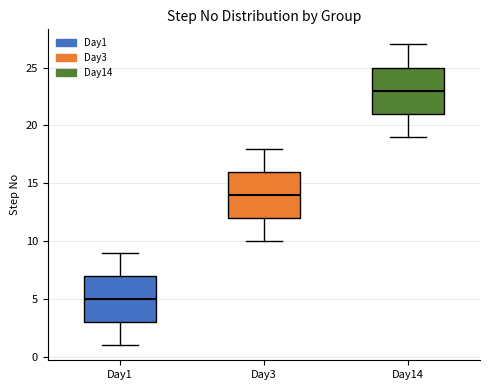

Reading left to right, transcribe this box plot: for each box, give where its median line is, the range the box spans, and where its two whiskers end, as read against the y-axis. The values are not printed on the chart, so give them approximately, as read against the axis.

Day1: median 5, box 3 to 7, whiskers 1 to 9
Day3: median 14, box 12 to 16, whiskers 10 to 18
Day14: median 23, box 21 to 25, whiskers 19 to 27